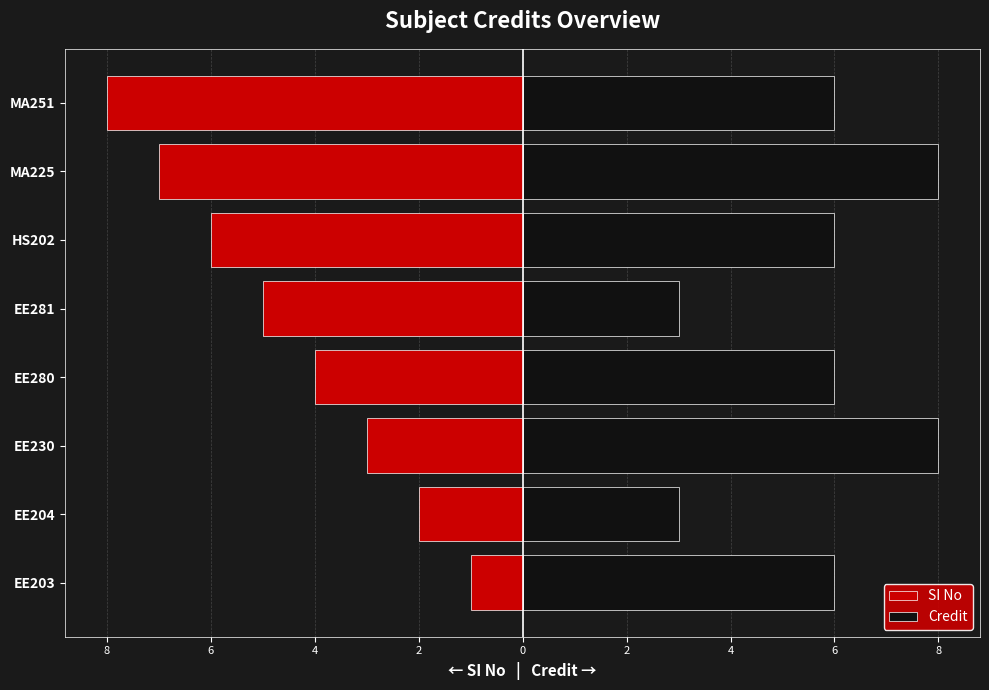

How many groups of bars are there?

8